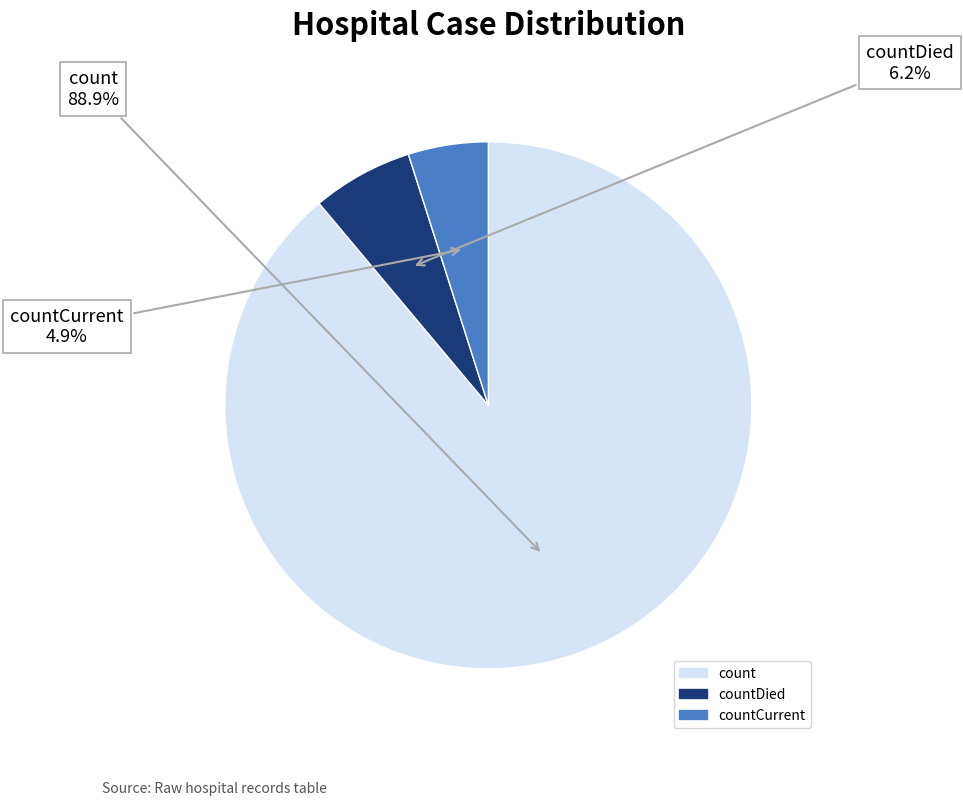

How many segments does this pie chart have?

3